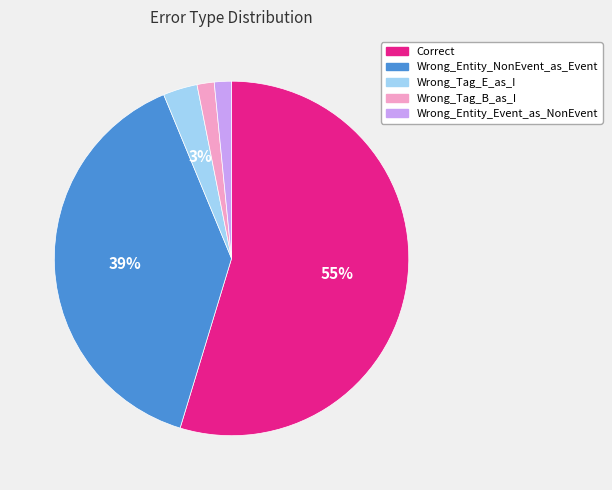

Is Correct the majority of the pie?

Yes